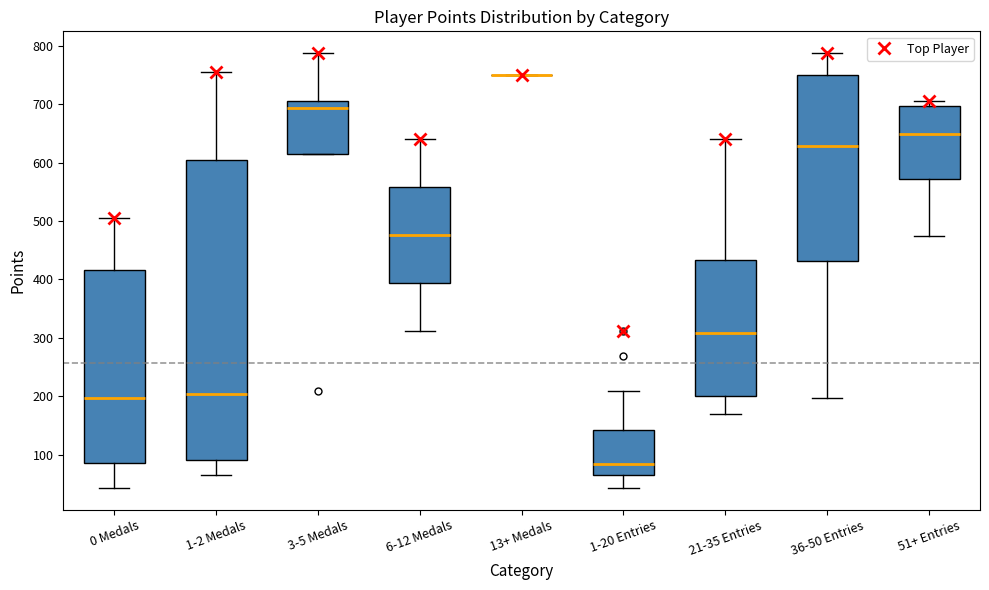

Where does the upper whisker of the box for 36-50 Entries end on the y-axis? The values are not printed on the chart, so give them approximately, as read against the axis.

790